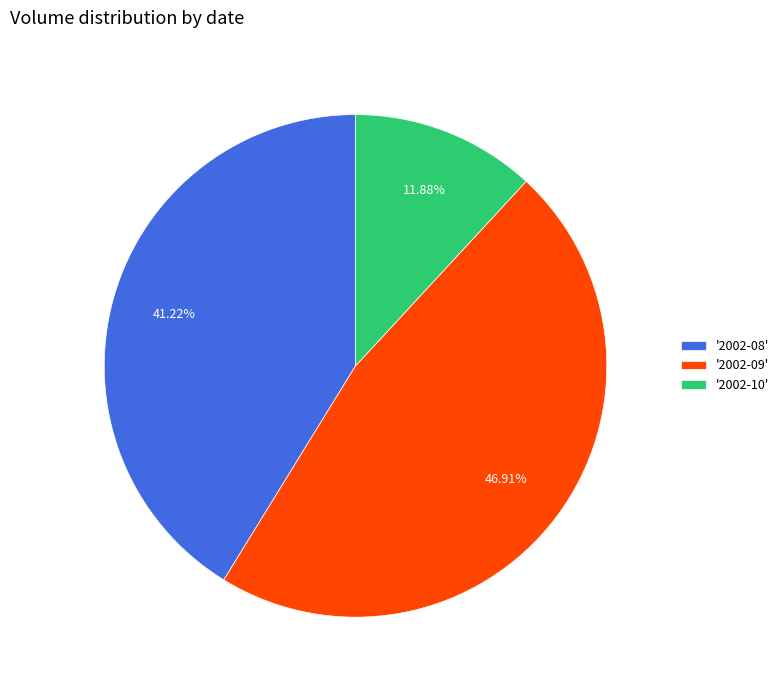

Is '2002-09' the majority of the pie?

No